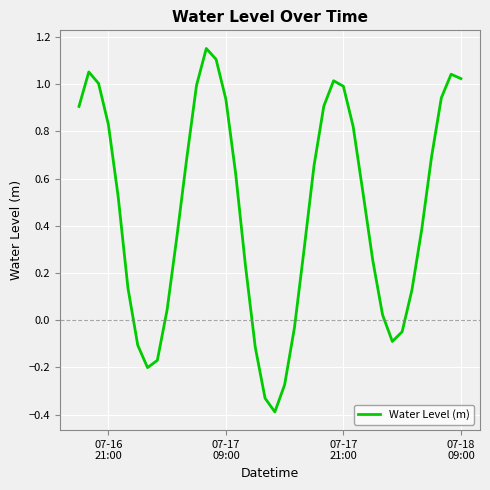

What is the smallest value displayed?

-0.4